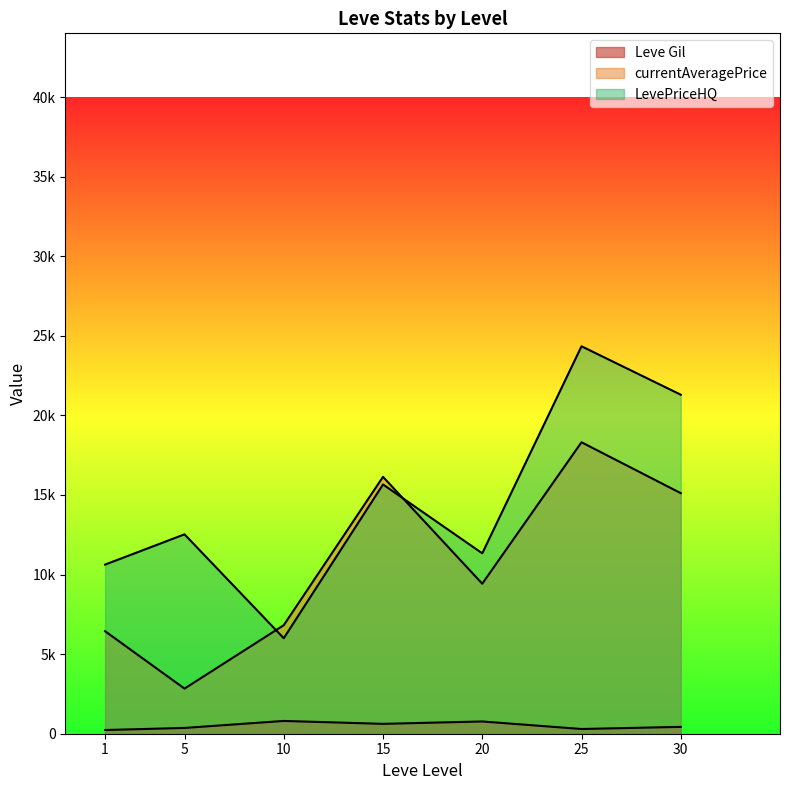

Does the chart display data point markers on the line(s)?

No